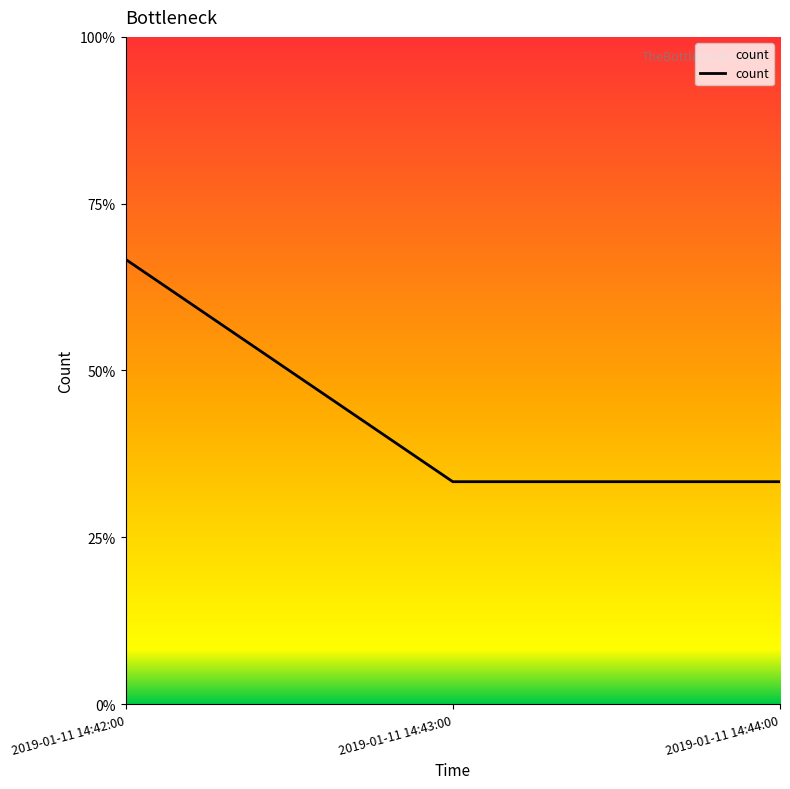

Rank the categories by value from highest to lowest.

2019-01-11 14:42:00, 2019-01-11 14:43:00, 2019-01-11 14:44:00